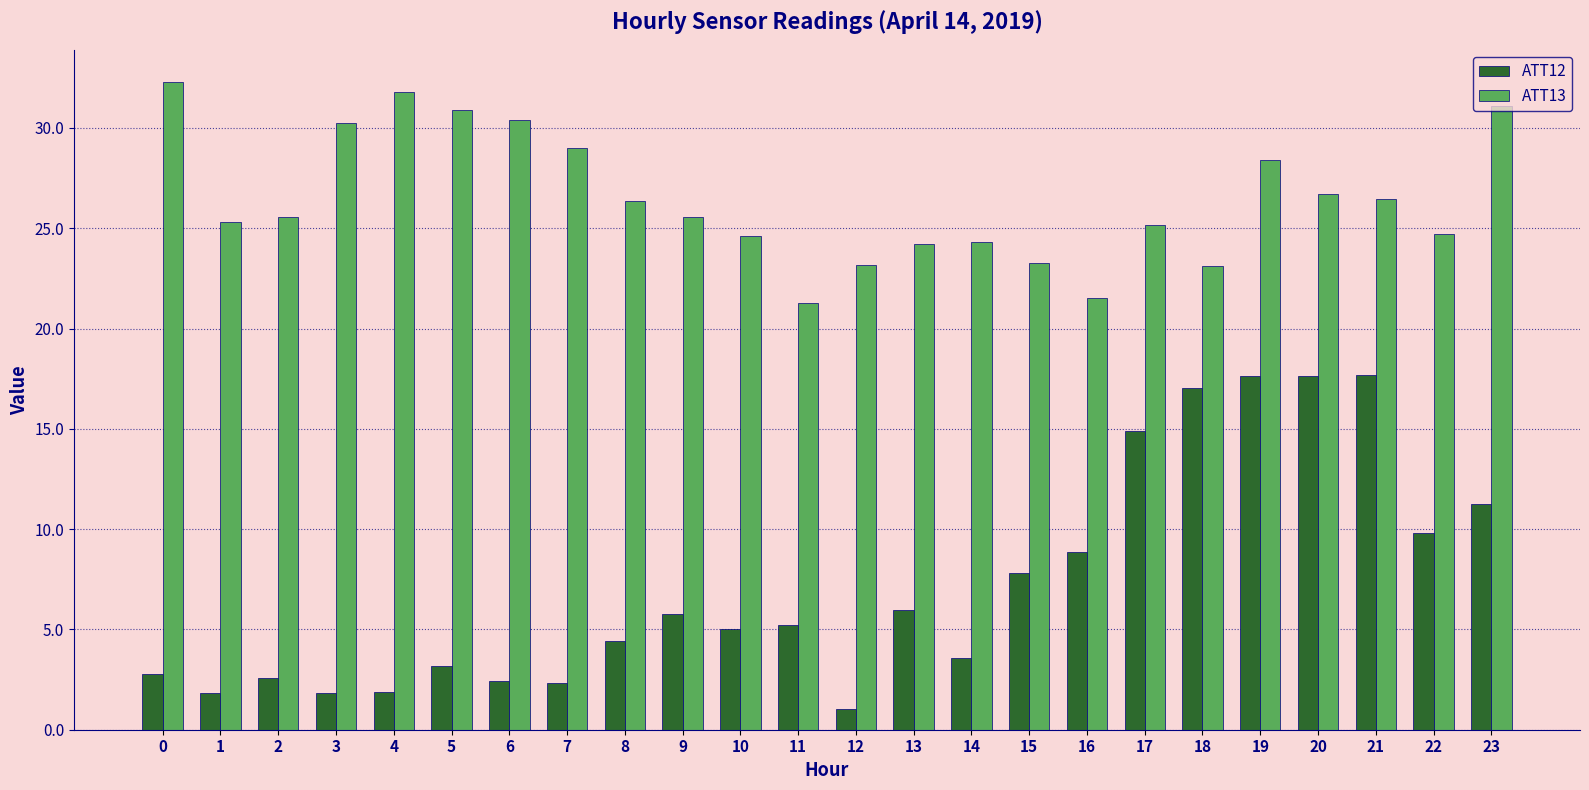

How many groups of bars are there?

24